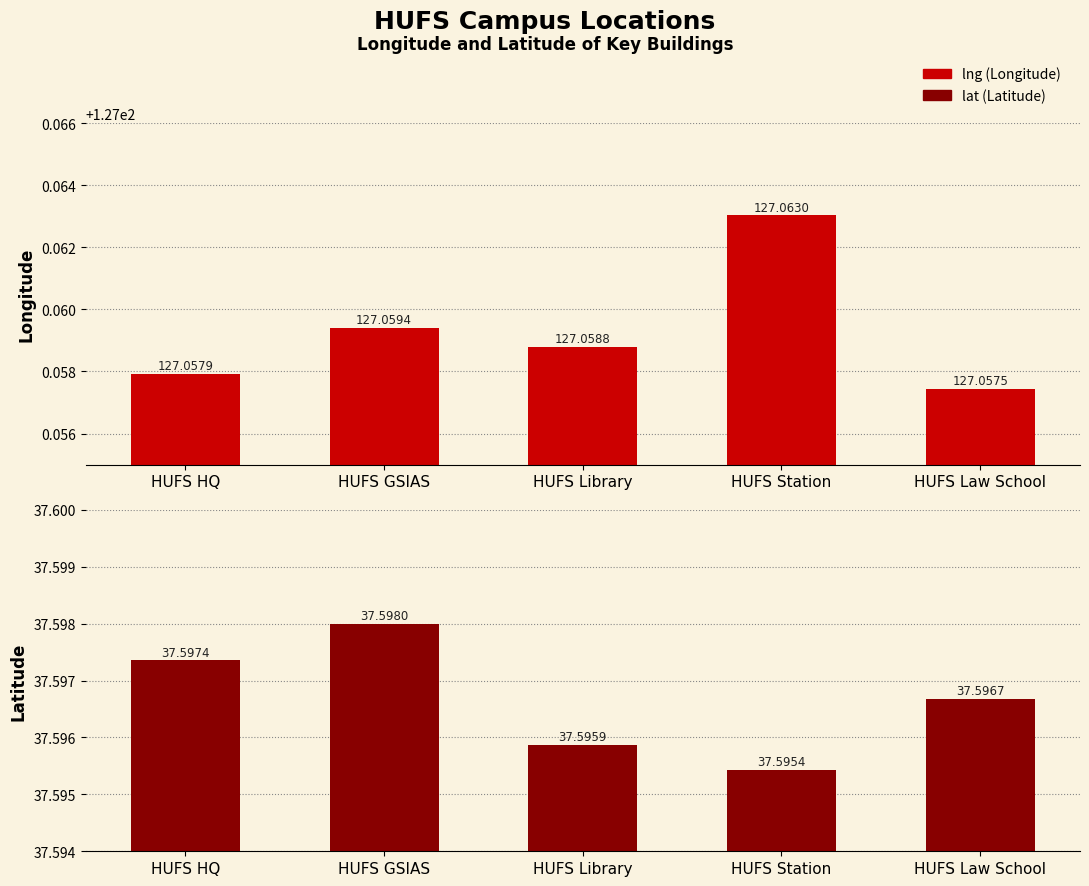

Are the bars grouped side by side (vs. stacked)?

Yes